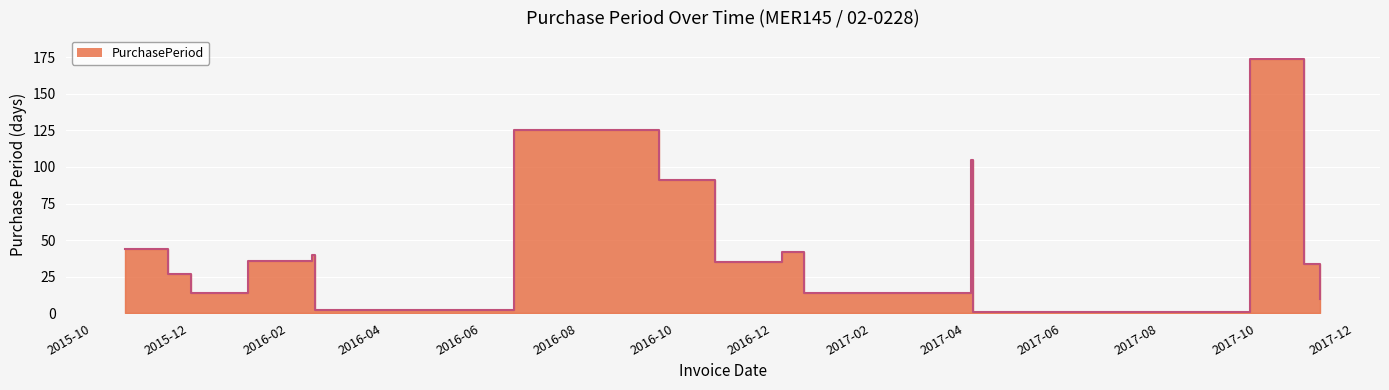

Which category has the highest value across all series?

2017-09-27